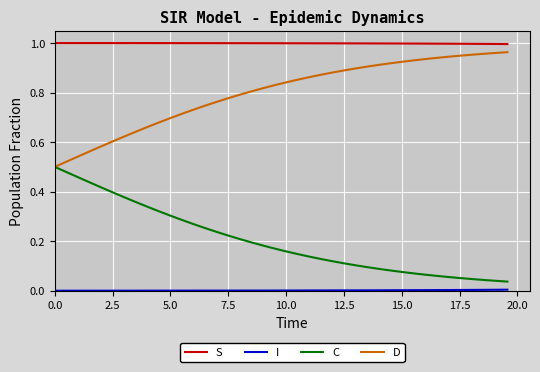

True or false: S and C intersect in this chart.

False